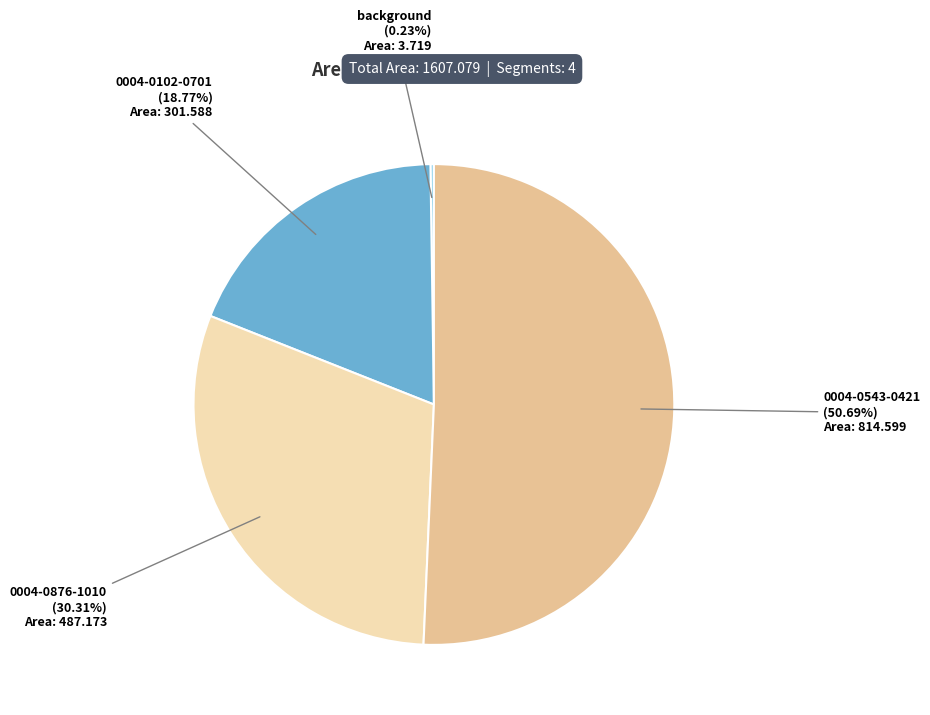

To the nearest percent, what is the difference between the 0004-0102-0701 and 0004-0876-1010 slice percentages?

12%